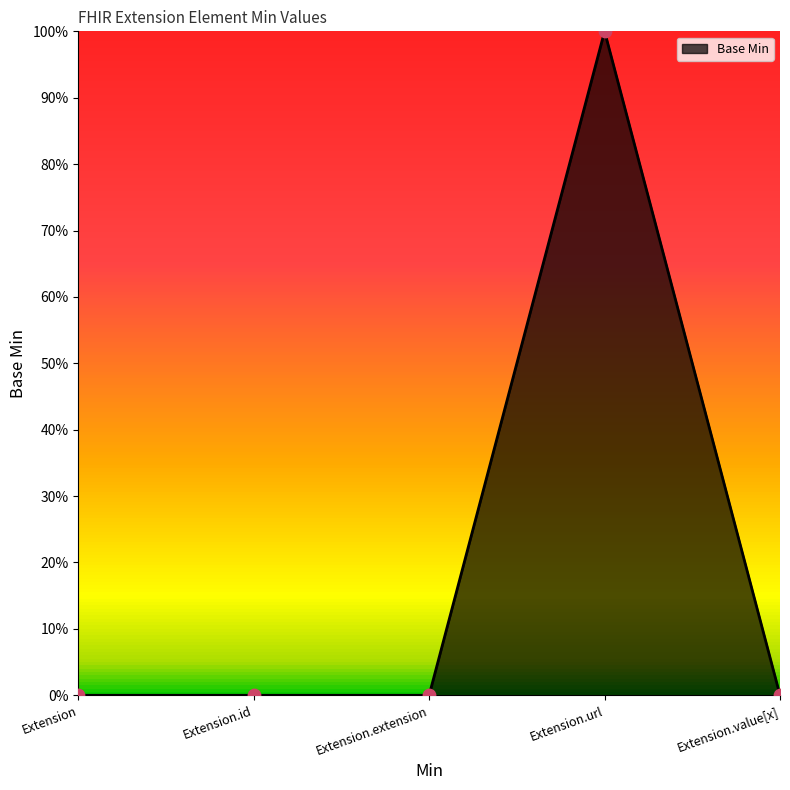

Which has a higher value, Extension.url or Extension.value[x]?

Extension.url